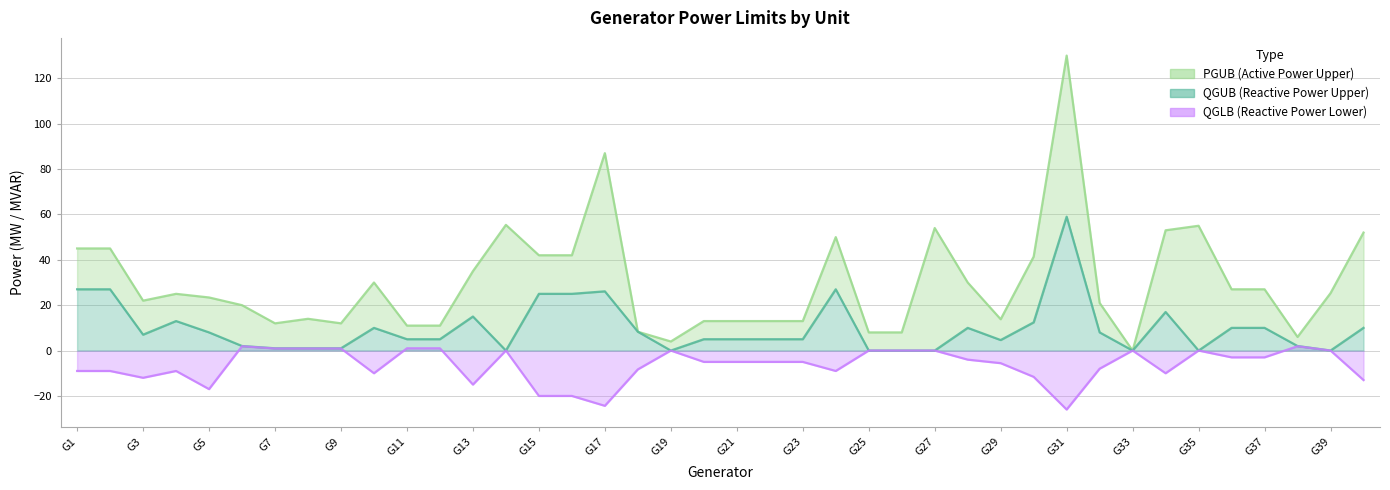

Reading left to right, what are all the values shown in this chart?

QGUB: G1=27.0	G2=27.0	G3=7.0	G4=13.0	G5=8.0	G6=2.0	G7=1.0	G8=1.0	G9=1.0	G10=10.0	G11=5.0	G12=5.0	G13=15.0	G14=0.0	G15=25.0	G16=25.0	G17=26.1	G18=8.3	G19=0.0	G20=5.0	G21=5.0	G22=5.0	G23=5.0	G24=27.0	G25=0.0	G26=0.0	G27=0.0	G28=10.0	G29=4.6	G30=12.4	G31=59.0	G32=8.0	G33=0.0	G34=17.0	G35=0.0	G36=10.0	G37=10.0	G38=2.0	G39=0.0	G40=10.0
PGUB: G1=45.0	G2=45.0	G3=22.0	G4=25.0	G5=23.4	G6=20.0	G7=12.0	G8=14.0	G9=12.0	G10=30.0	G11=11.0	G12=11.0	G13=35.0	G14=55.4	G15=42.0	G16=42.0	G17=87.0	G18=8.3	G19=4.0	G20=13.0	G21=13.0	G22=13.0	G23=13.0	G24=50.0	G25=8.0	G26=8.0	G27=54.0	G28=30.0	G29=13.8	G30=41.4	G31=130.0	G32=21.0	G33=0.0	G34=53.0	G35=55.0	G36=27.0	G37=27.0	G38=6.0	G39=25.3	G40=52.0
QGLB: G1=-9.0	G2=-9.0	G3=-12.0	G4=-9.0	G5=-17.0	G6=1.9	G7=0.9	G8=0.9	G9=0.9	G10=-10.0	G11=1.0	G12=1.0	G13=-15.0	G14=0.0	G15=-20.0	G16=-20.0	G17=-24.4	G18=-8.3	G19=0.0	G20=-5.0	G21=-5.0	G22=-5.0	G23=-5.0	G24=-9.0	G25=0.0	G26=0.0	G27=0.0	G28=-4.0	G29=-5.6	G30=-11.6	G31=-26.0	G32=-8.0	G33=0.0	G34=-10.0	G35=0.0	G36=-3.0	G37=-3.0	G38=1.9	G39=0.0	G40=-13.0